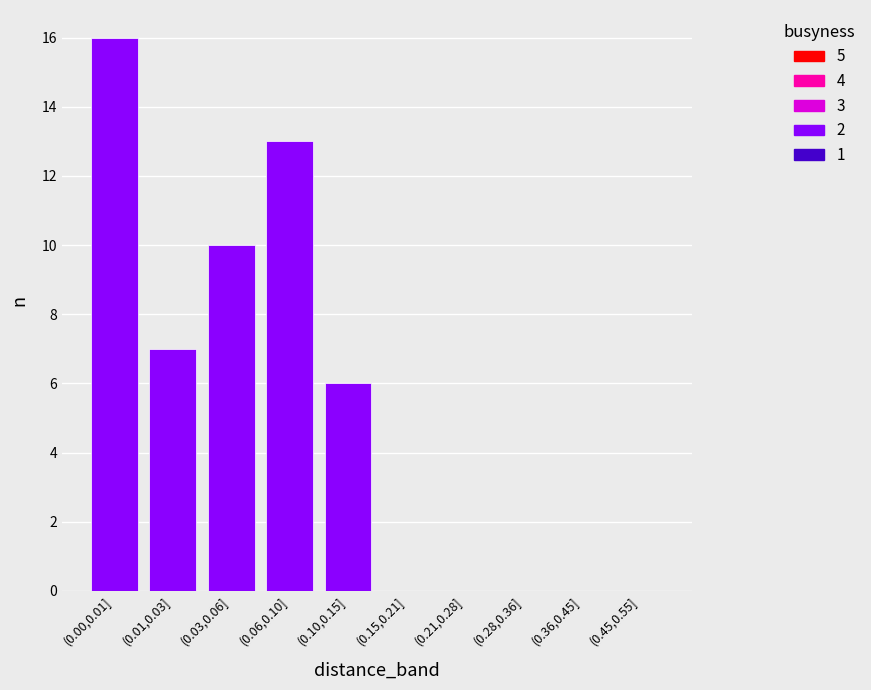

Reading left to right, what are all the values shown in this chart?

(0.00,0.01]=16	(0.01,0.03]=7	(0.03,0.06]=10	(0.06,0.10]=13	(0.10,0.15]=6	(0.15,0.21]=0	(0.21,0.28]=0	(0.28,0.36]=0	(0.36,0.45]=0	(0.45,0.55]=0